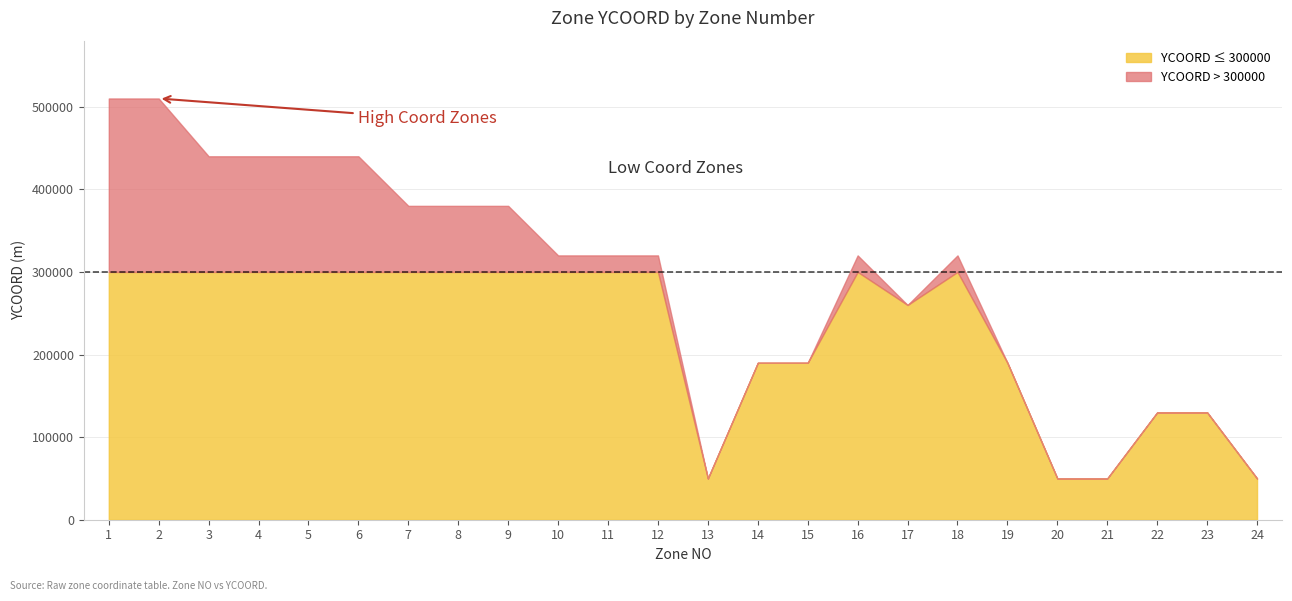

At which category does the data reach its first local peak?

16